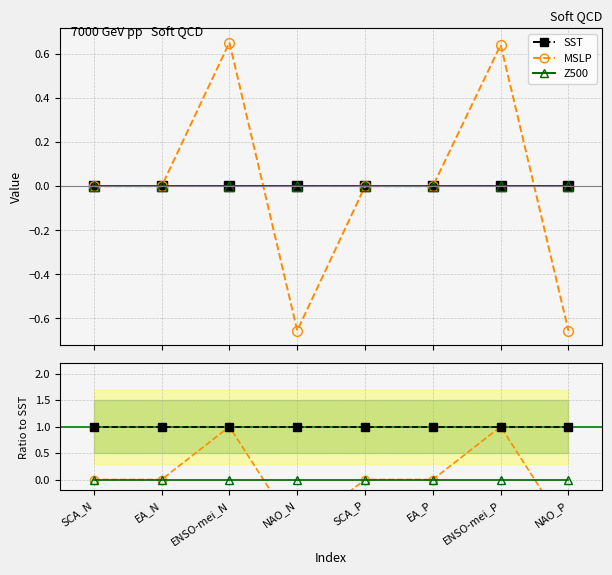

True or false: SST has a value of 0.0 at NAO_N.

True